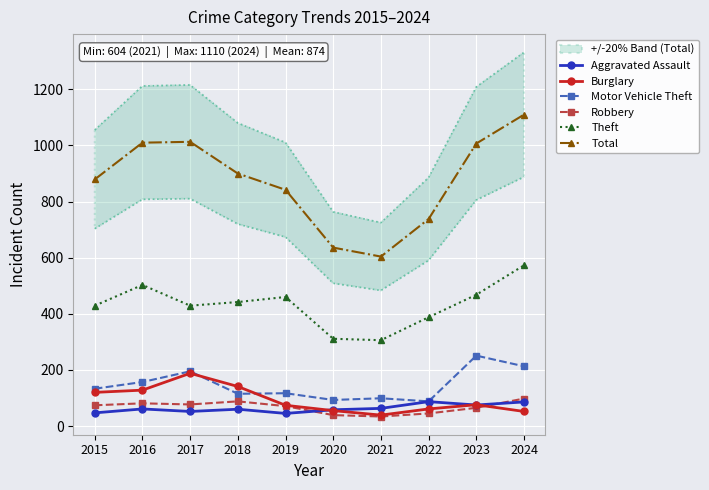

Where does the Robbery series first go above 74?

2016